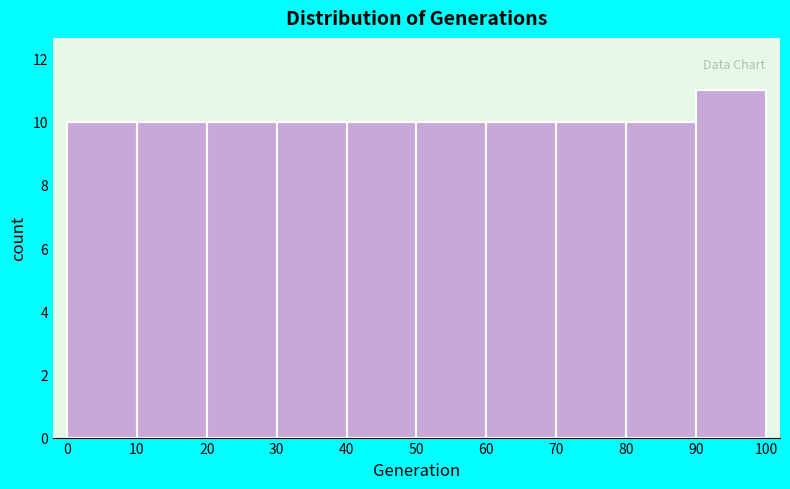

How tall is the bar that spans 80 to 90 on the x-axis? The values are not printed on the chart, so give them approximately, as read against the axis.

10